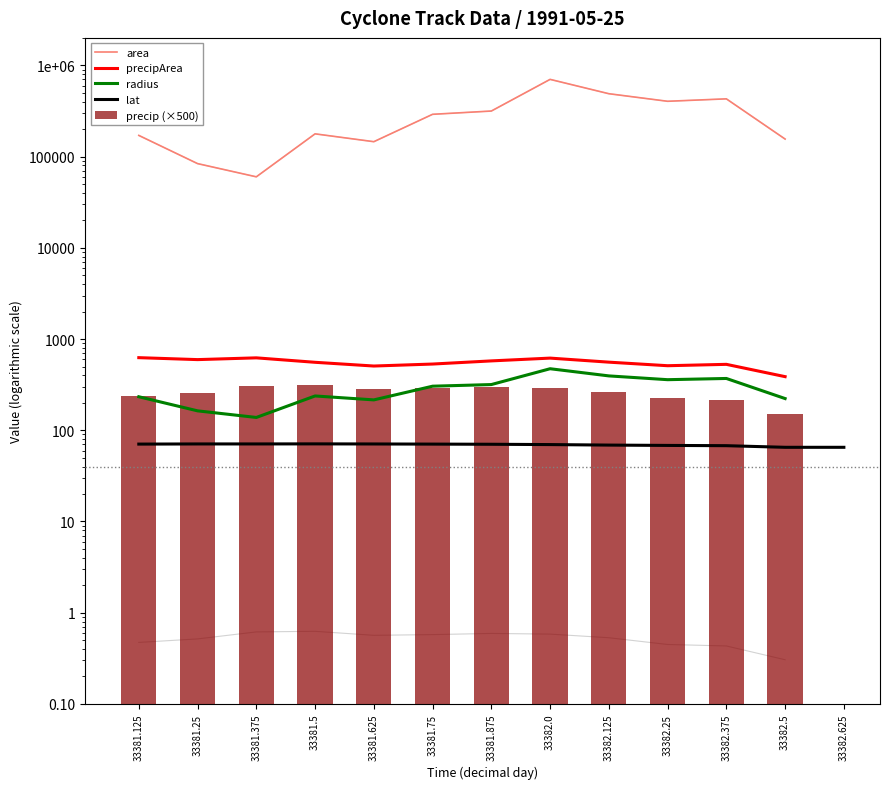

The lat series shows 65.1 at 33382.5. True or false?

True